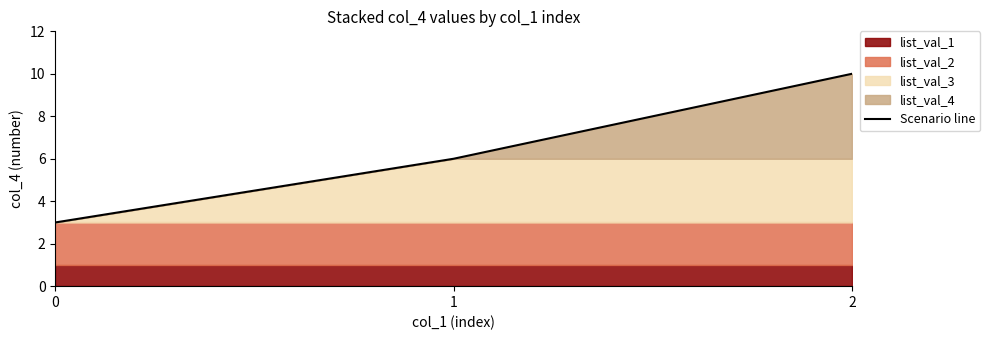

What is the ratio of the value at 2 to the value at 1?

1.7